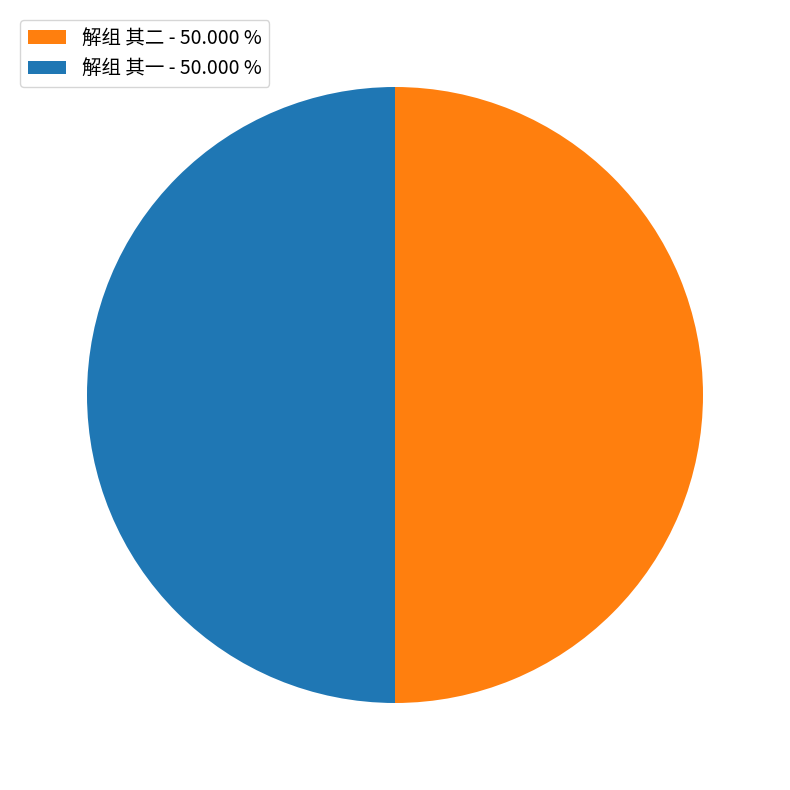

What is the ratio of the value at 解组 其二 - 50.000 % to the value at 解组 其一 - 50.000 %?

1.0